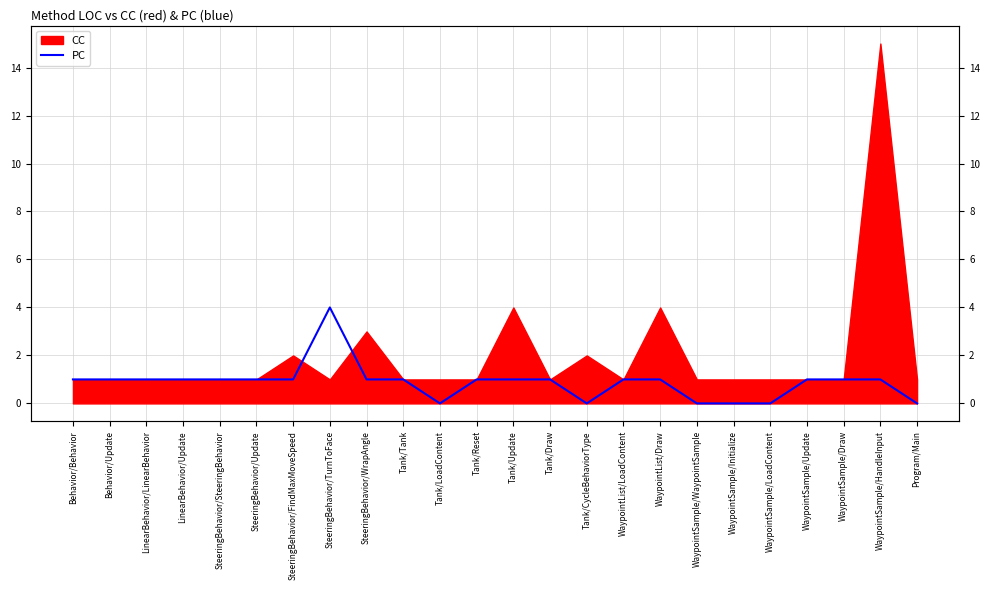

The chart shows a value of 1 at WaypointList/LoadContent. True or false?

True